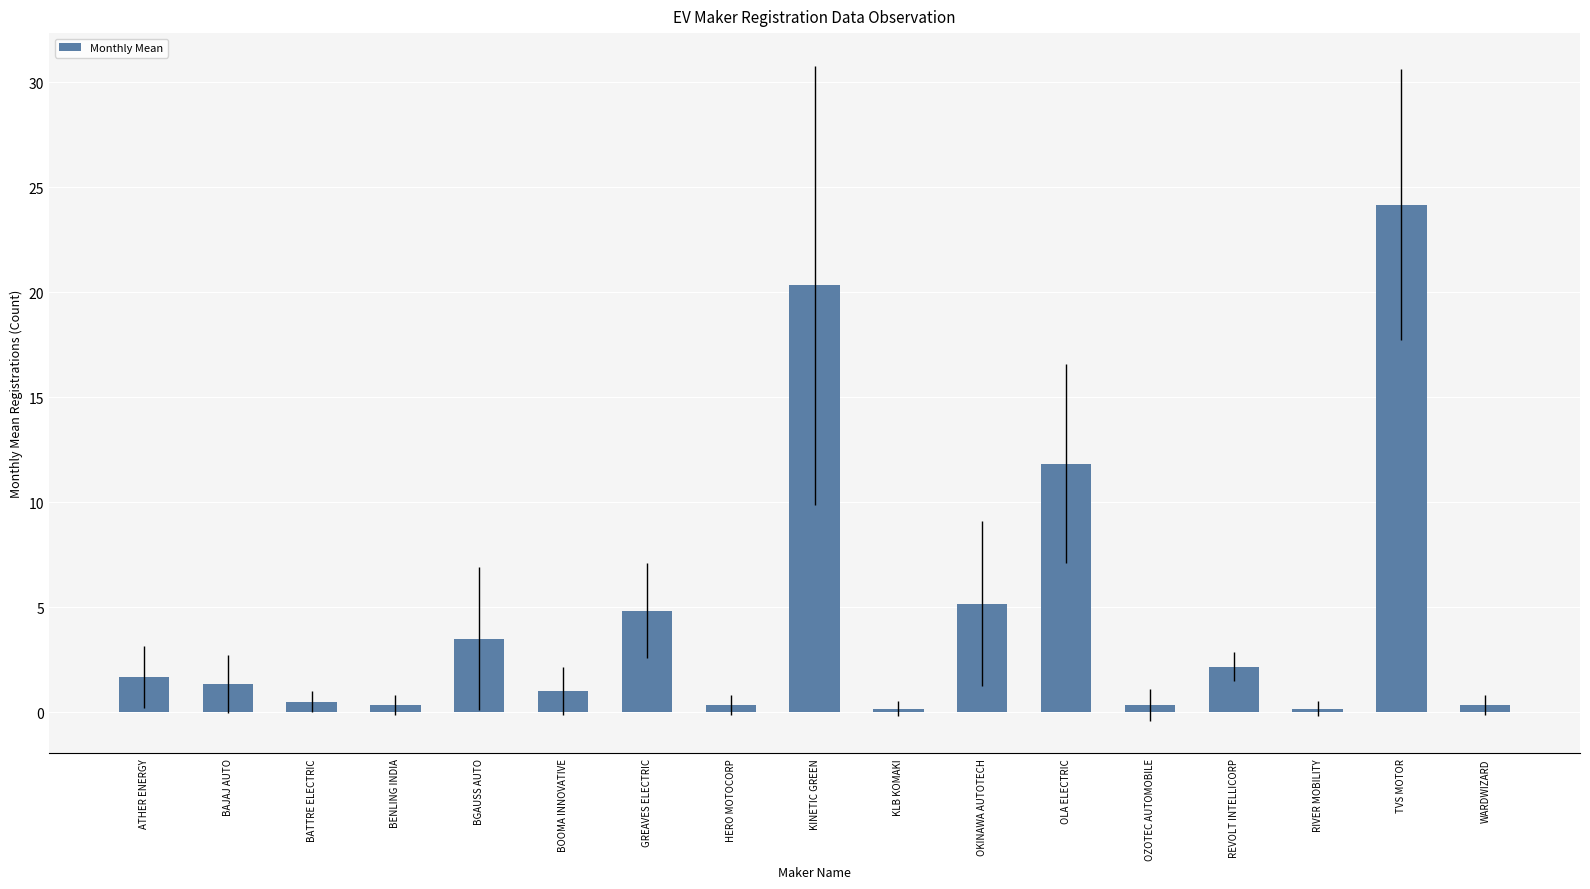

Which label corresponds to the largest value in the chart?

TVS MOTOR